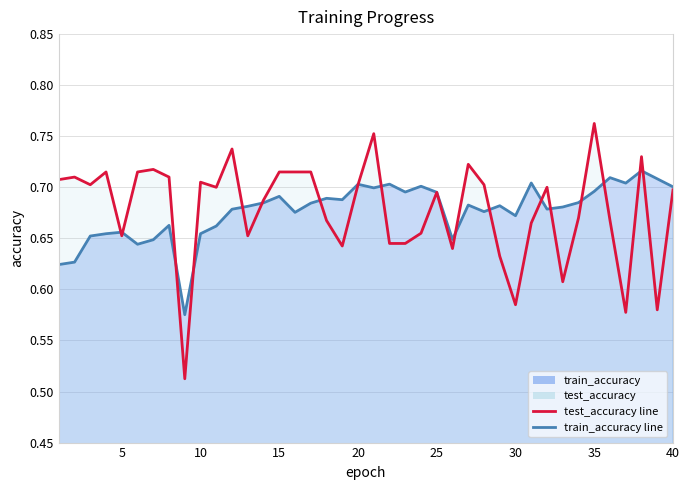

How many data points does each series have?

40